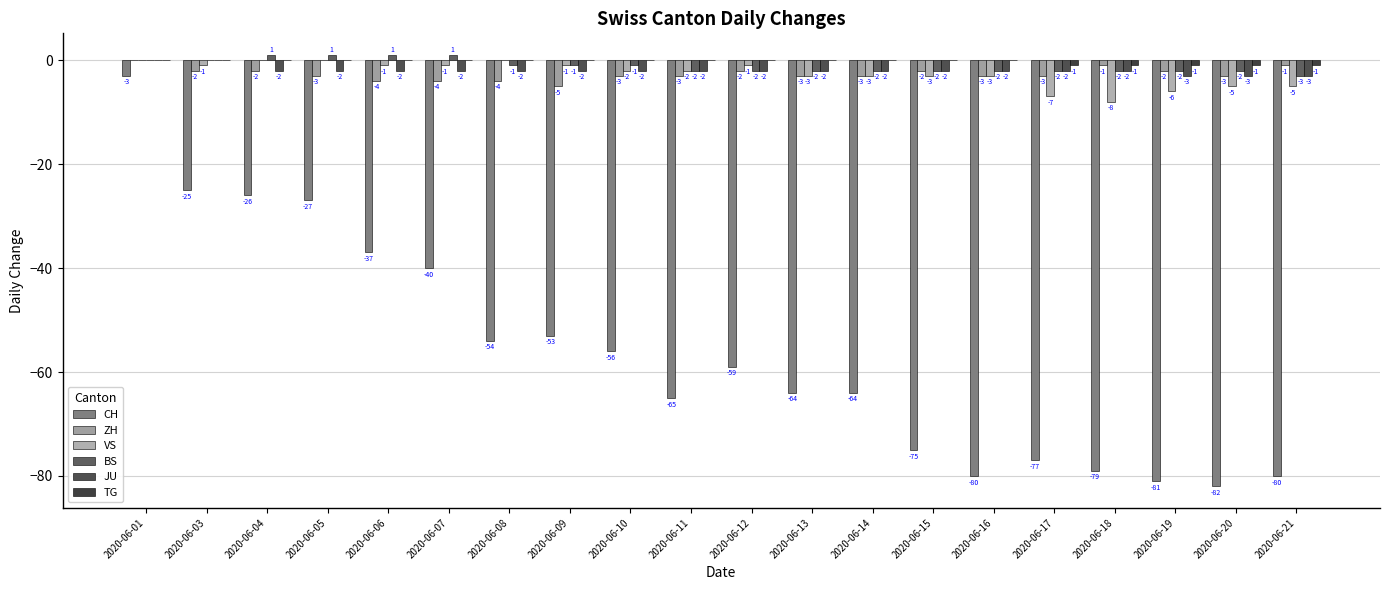

The value of TG at 2020-06-07 is 0. True or false?

False